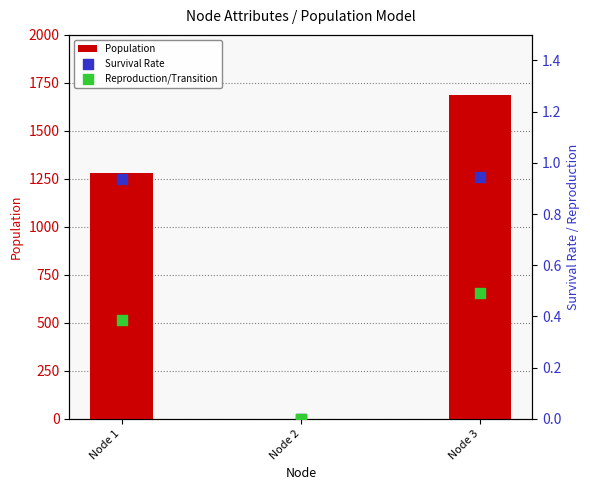

What are all the series names shown in the legend?

Population, Survival Rate, Reproduction/Transition